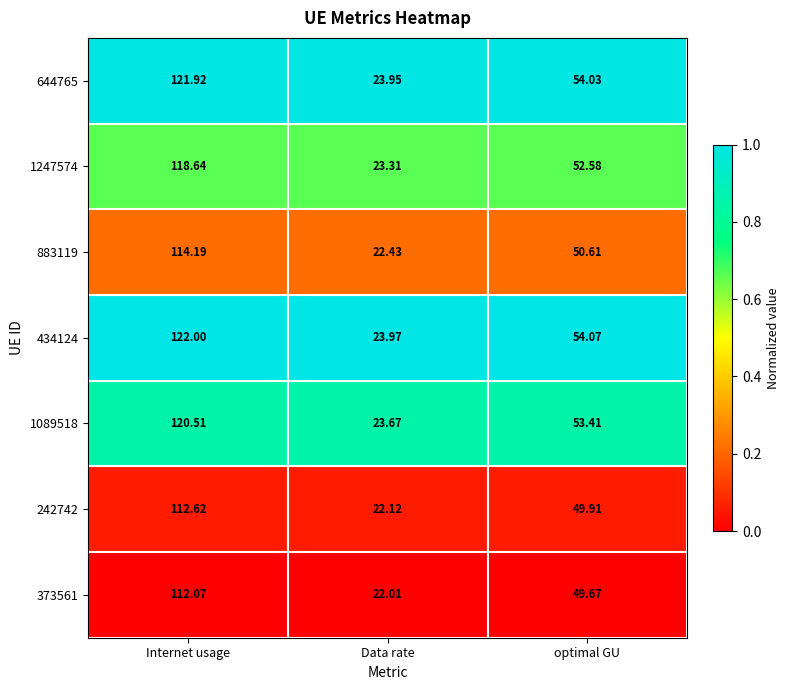

Which label corresponds to the largest value in the chart?

Internet usage